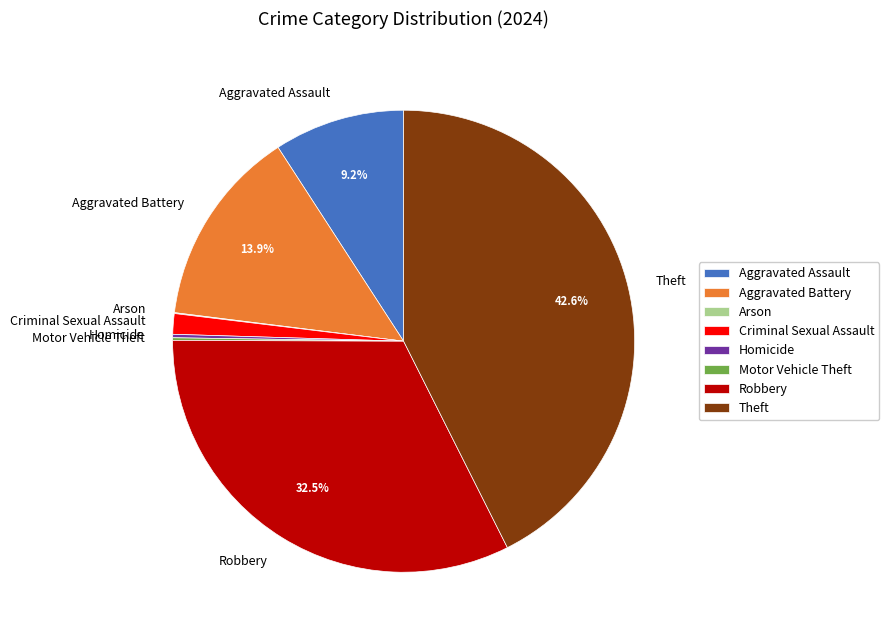

True or false: Criminal Sexual Assault accounts for 11% of the total.

False